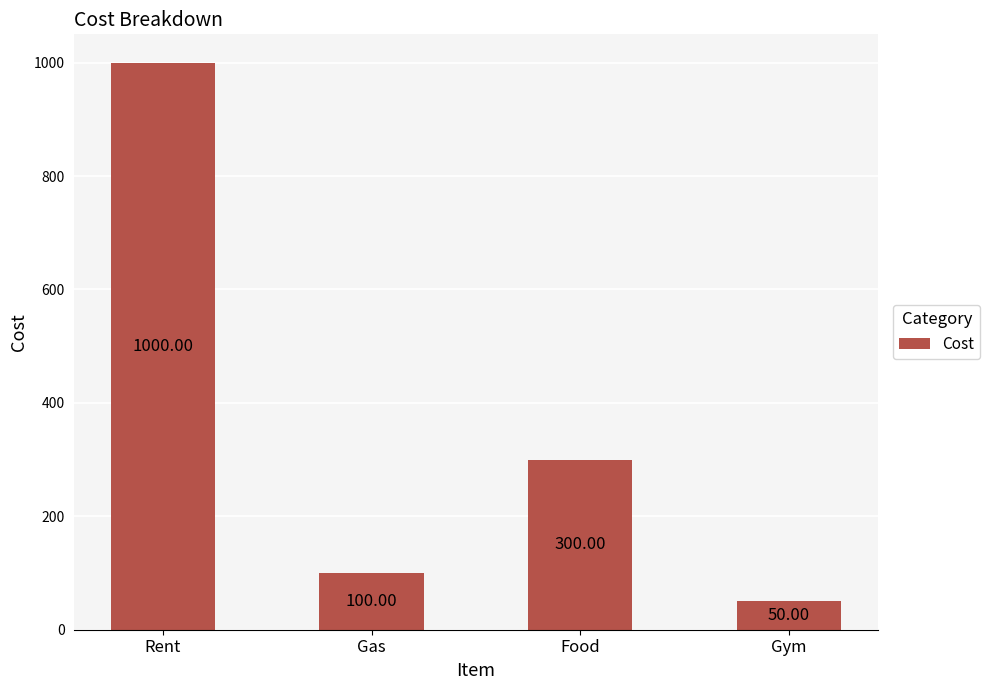

The value at Gas is 31. True or false?

False